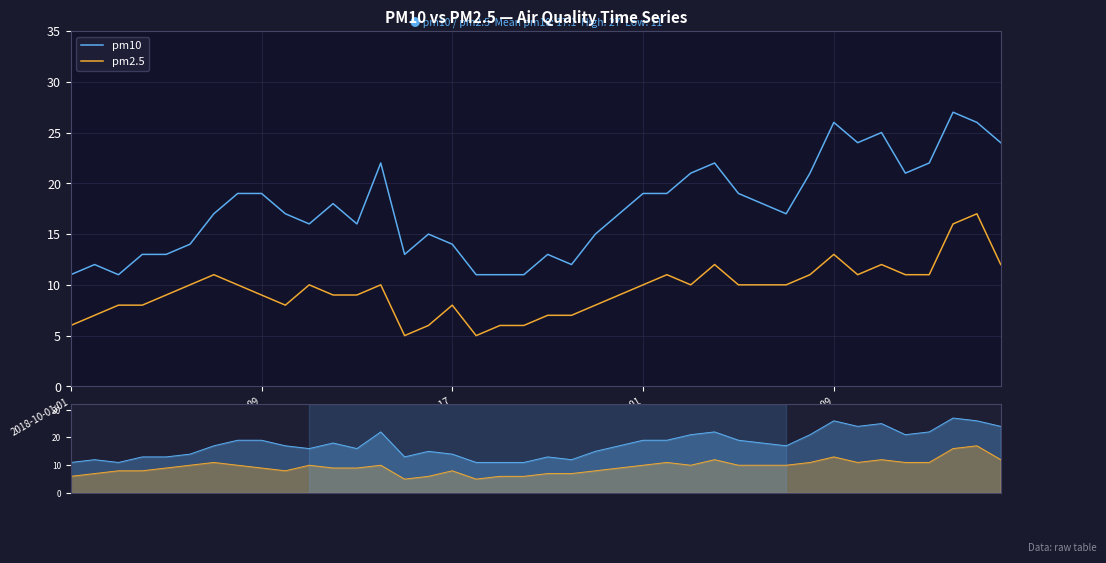

True or false: pm10 and pm2.5 intersect in this chart.

False